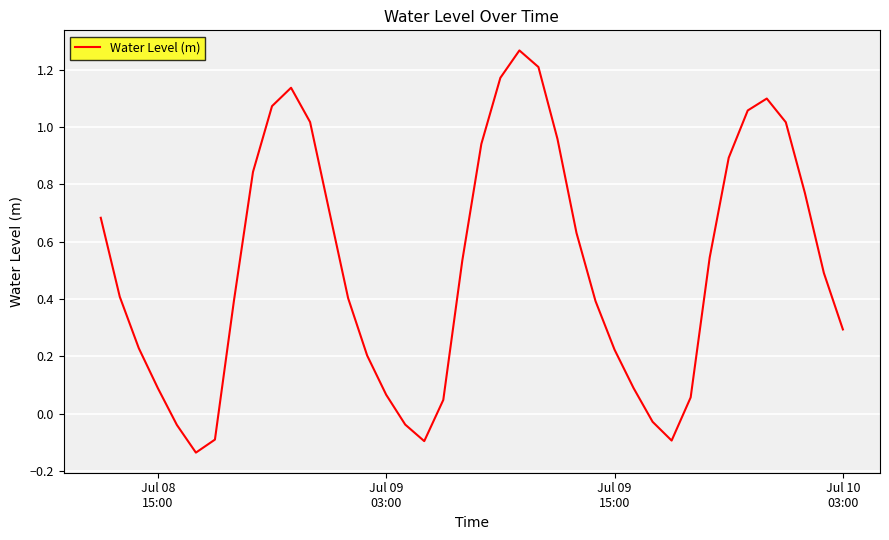

What is the difference between the maximum and minimum values?

1.4